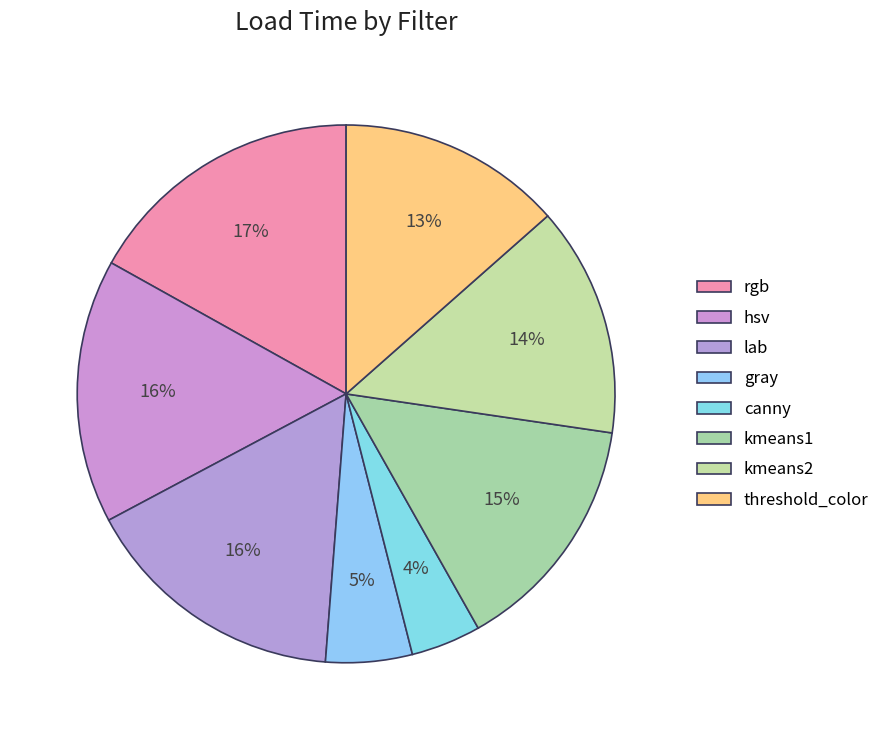

Count the number of slices in the pie.

8